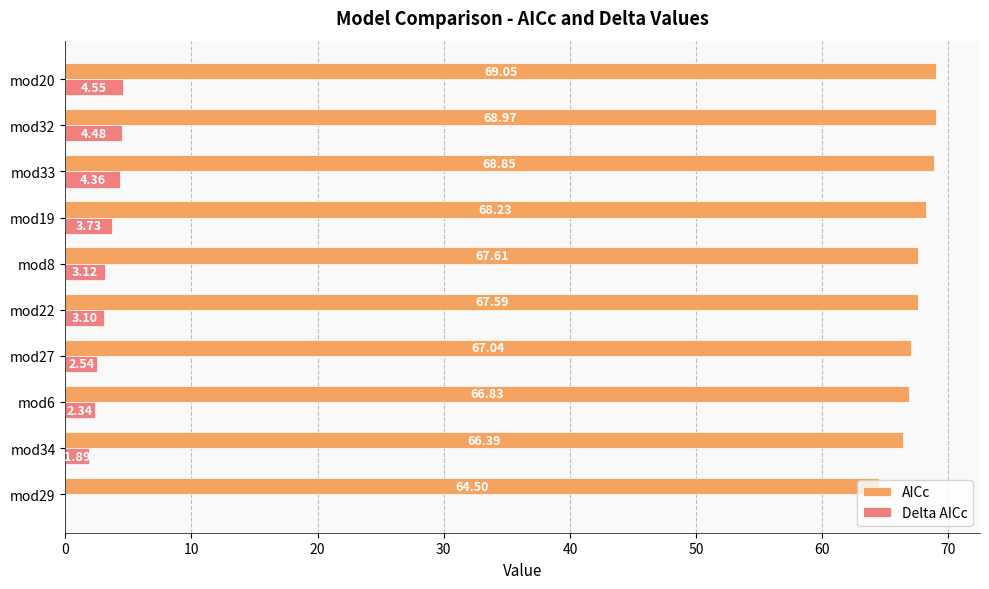

What is the sum of the AICc values at mod22 and mod33?

136.4